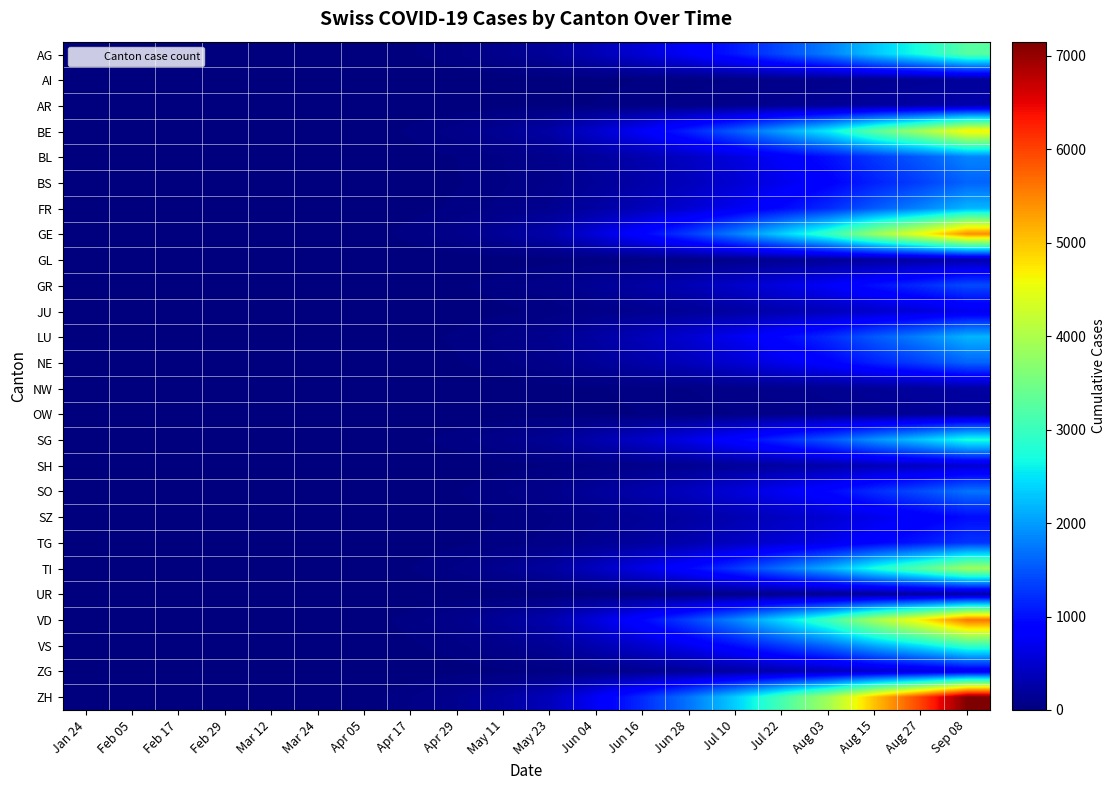

Which series changed the most between Feb 05 and Jul 22?

ZH